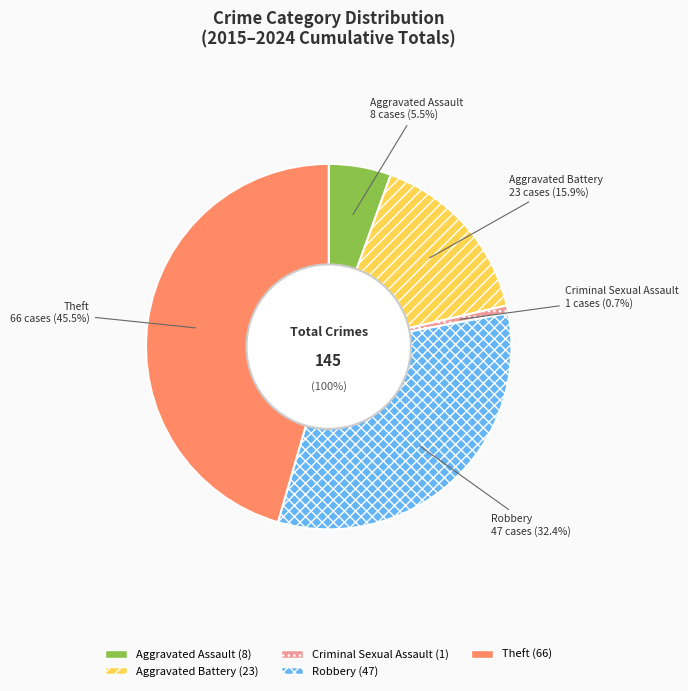

What percentage is the Aggravated Assault slice, to the nearest percent?

6%